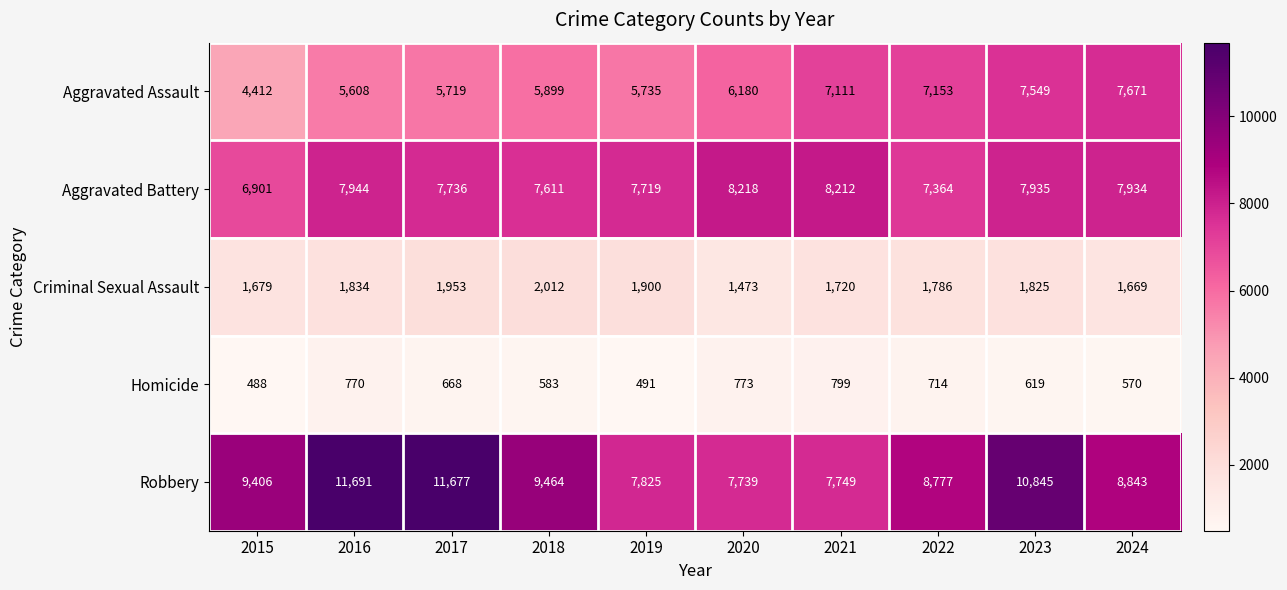

Between 2018 and 2021, which series saw the biggest shift?

Robbery